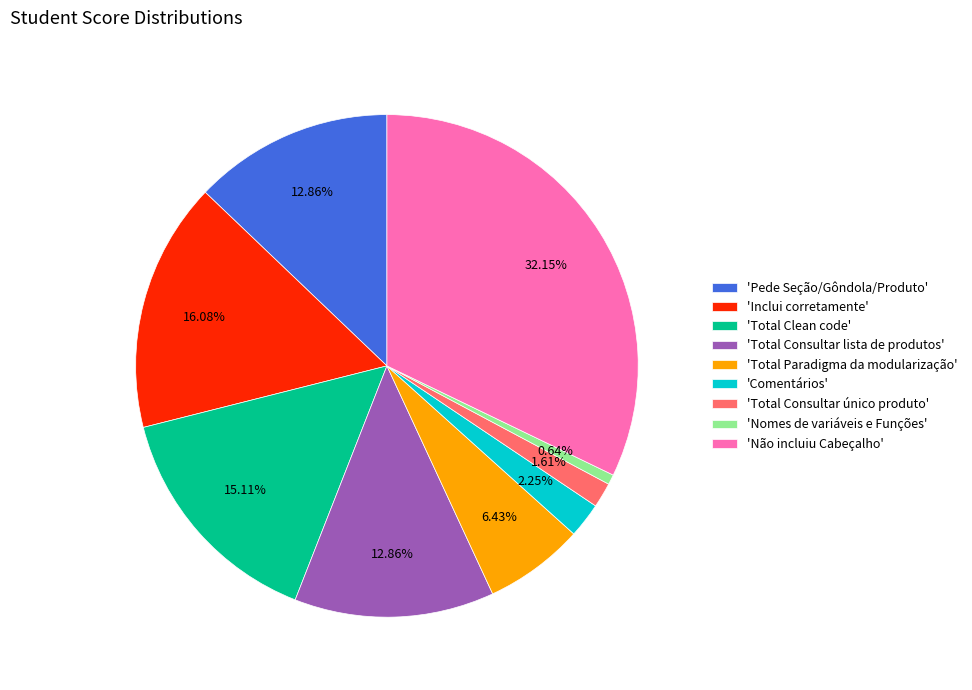

Combined, do 'Pede Seção/Gôndola/Produto' and 'Total Paradigma da modularização' account for over 50%?

No